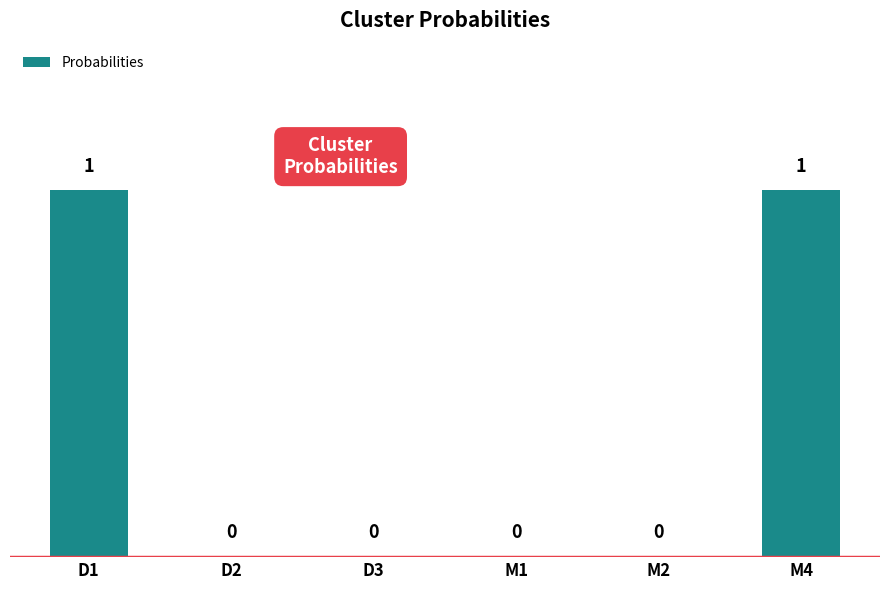

How many values are between 0 and 1?

6